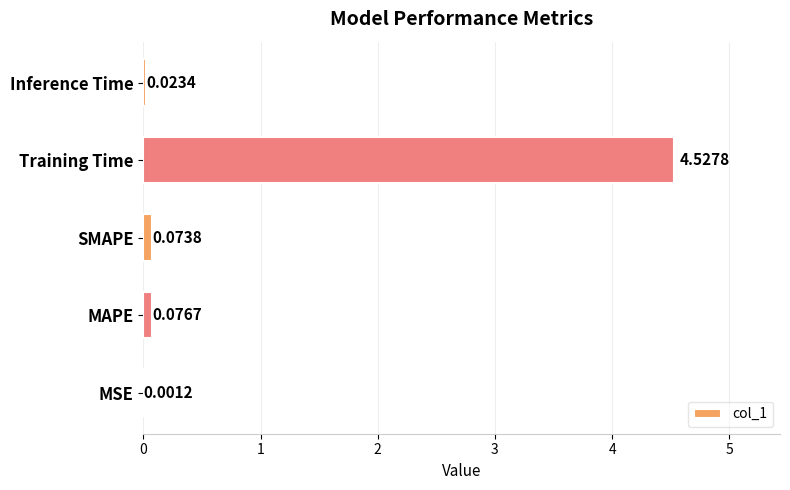

What is the sum of all values?

4.7